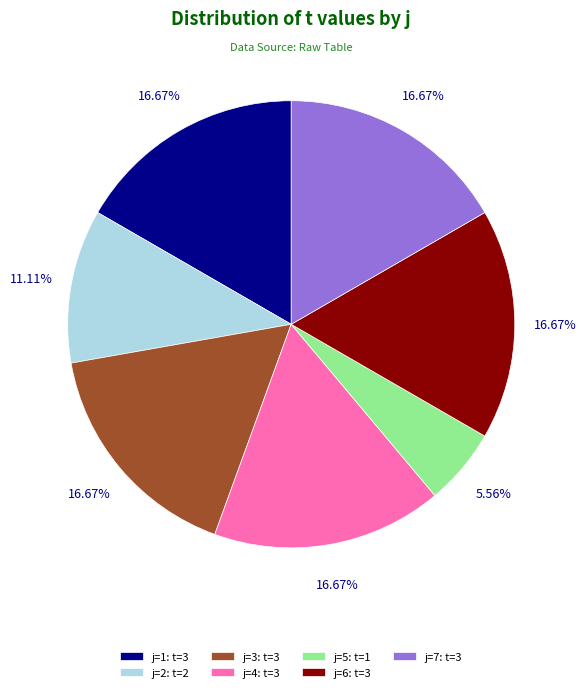

Which slice is the smallest?

j=5: t=1